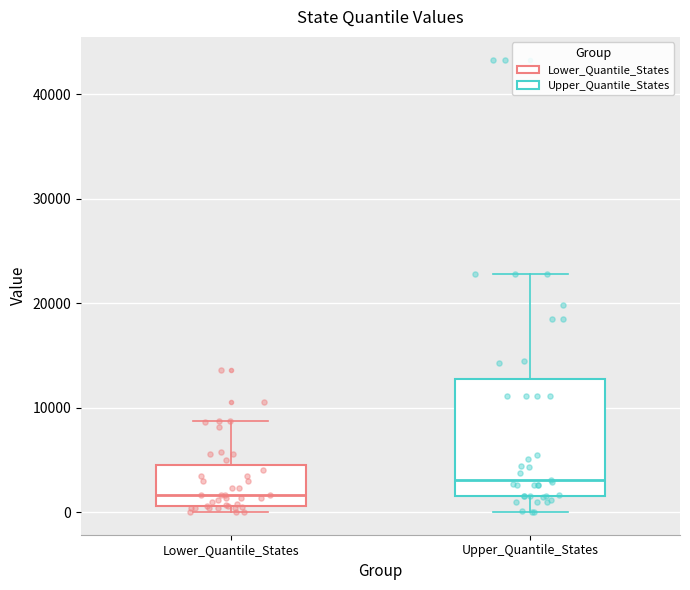

Which box's median line is the highest?

Upper_Quantile_States